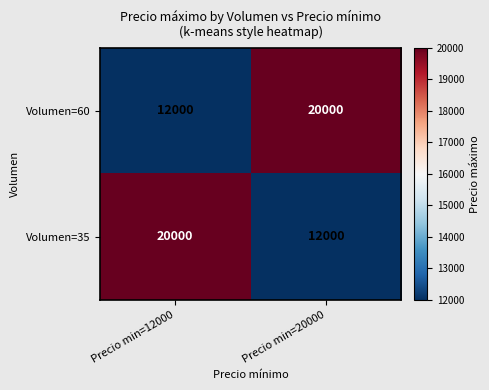

Is it true that Volumen=35 equals 34314 at Precio min=12000?

False